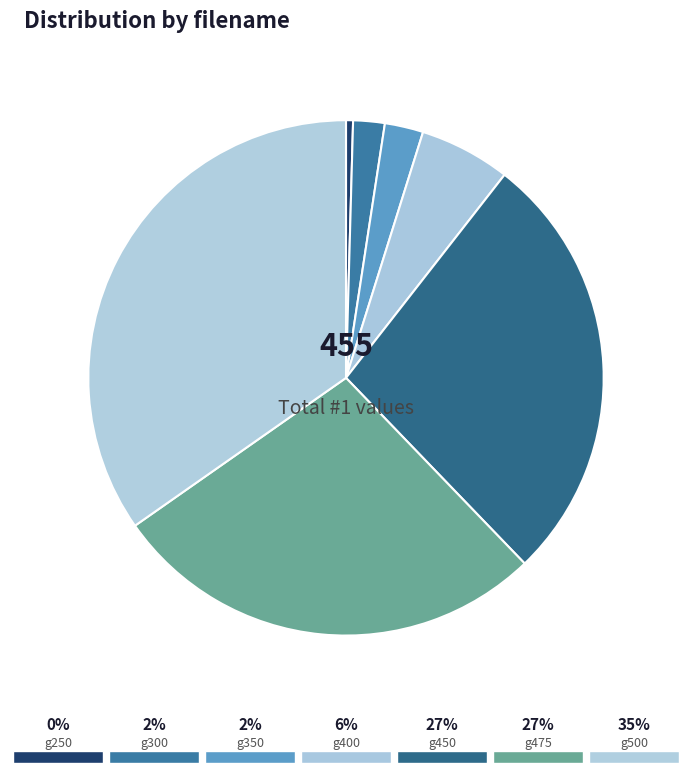

How many slices are in this pie chart?

7